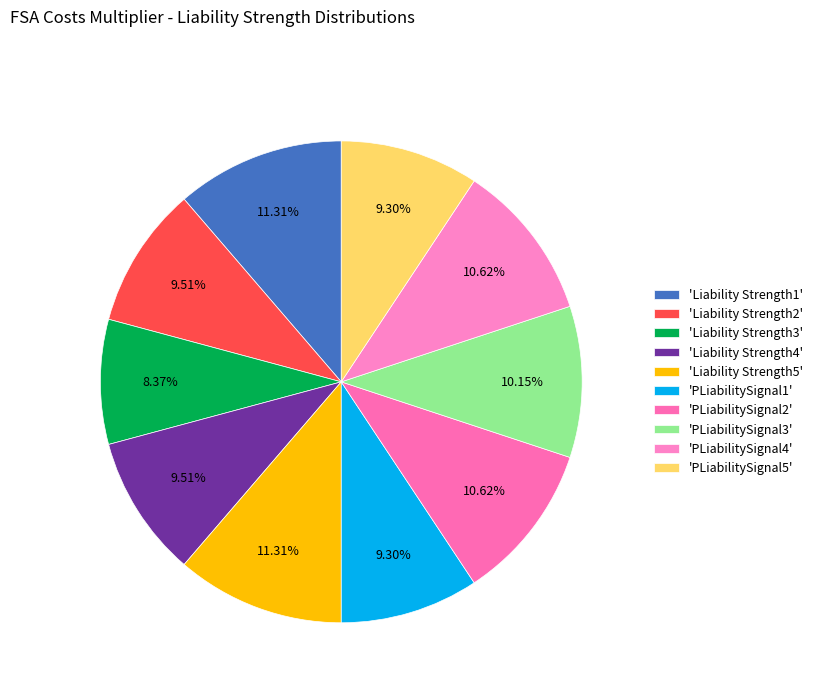

To the nearest percent, what is the difference between the largest and smallest slice percentages?

3%